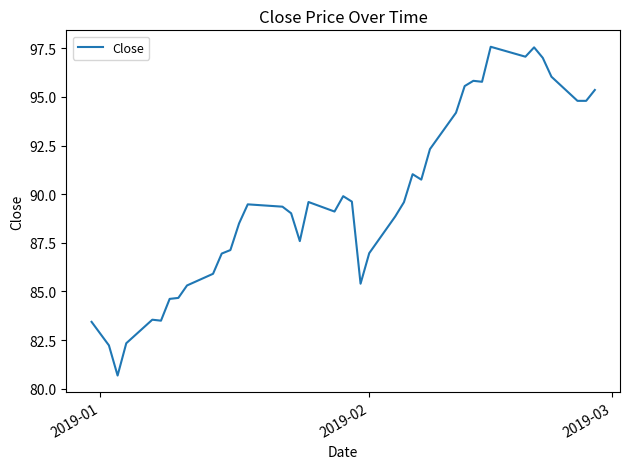

What is the minimum value shown in the chart?

80.7